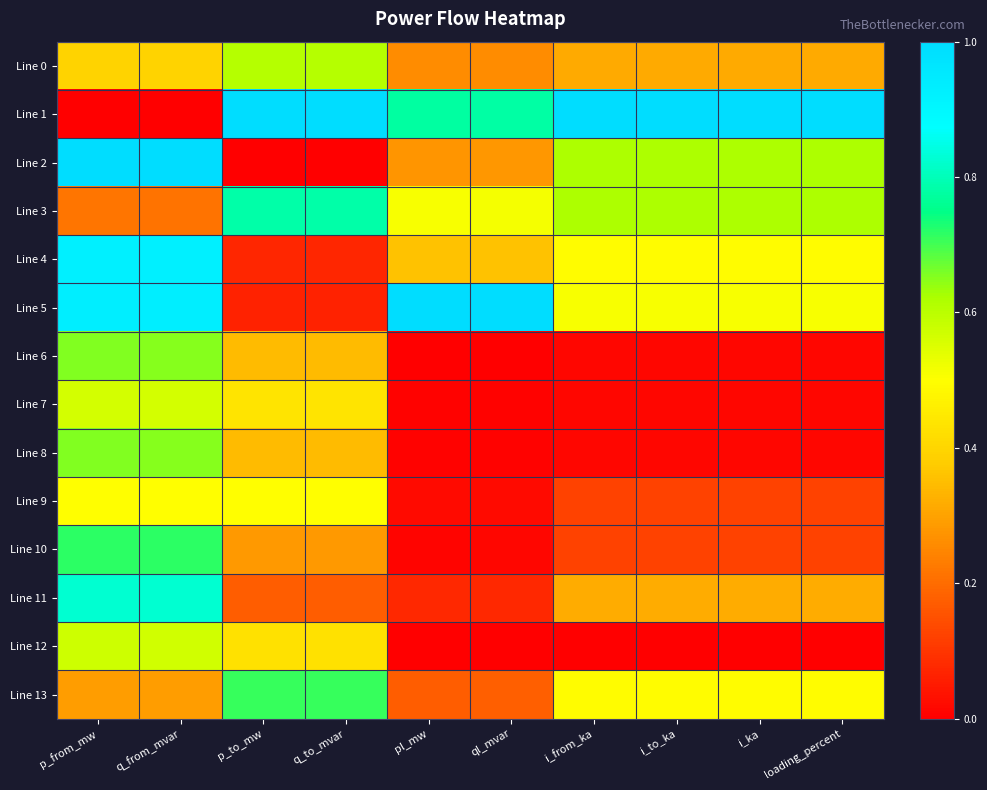

Which series has the largest total across all categories?

Line 1